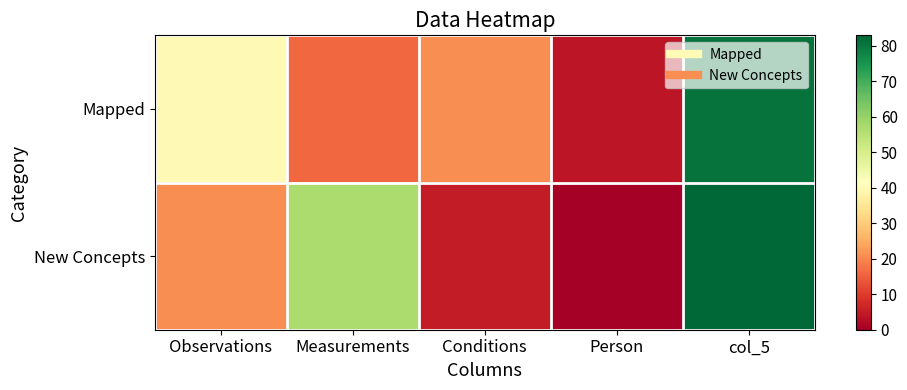

Which series has the largest range (max minus min)?

New Concepts